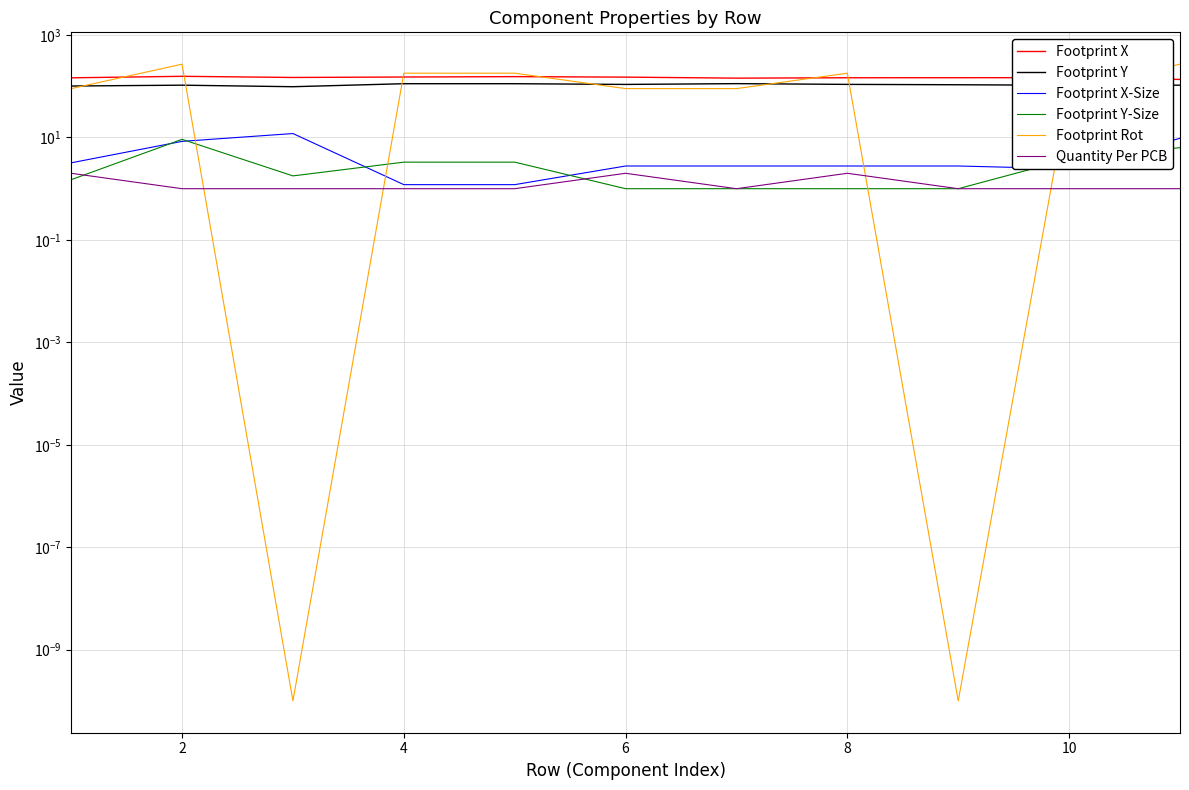

List the series in order of their peak value, lowest first.

Quantity Per PCB, Footprint Y-Size, Footprint X-Size, Footprint Y, Footprint X, Footprint Rot